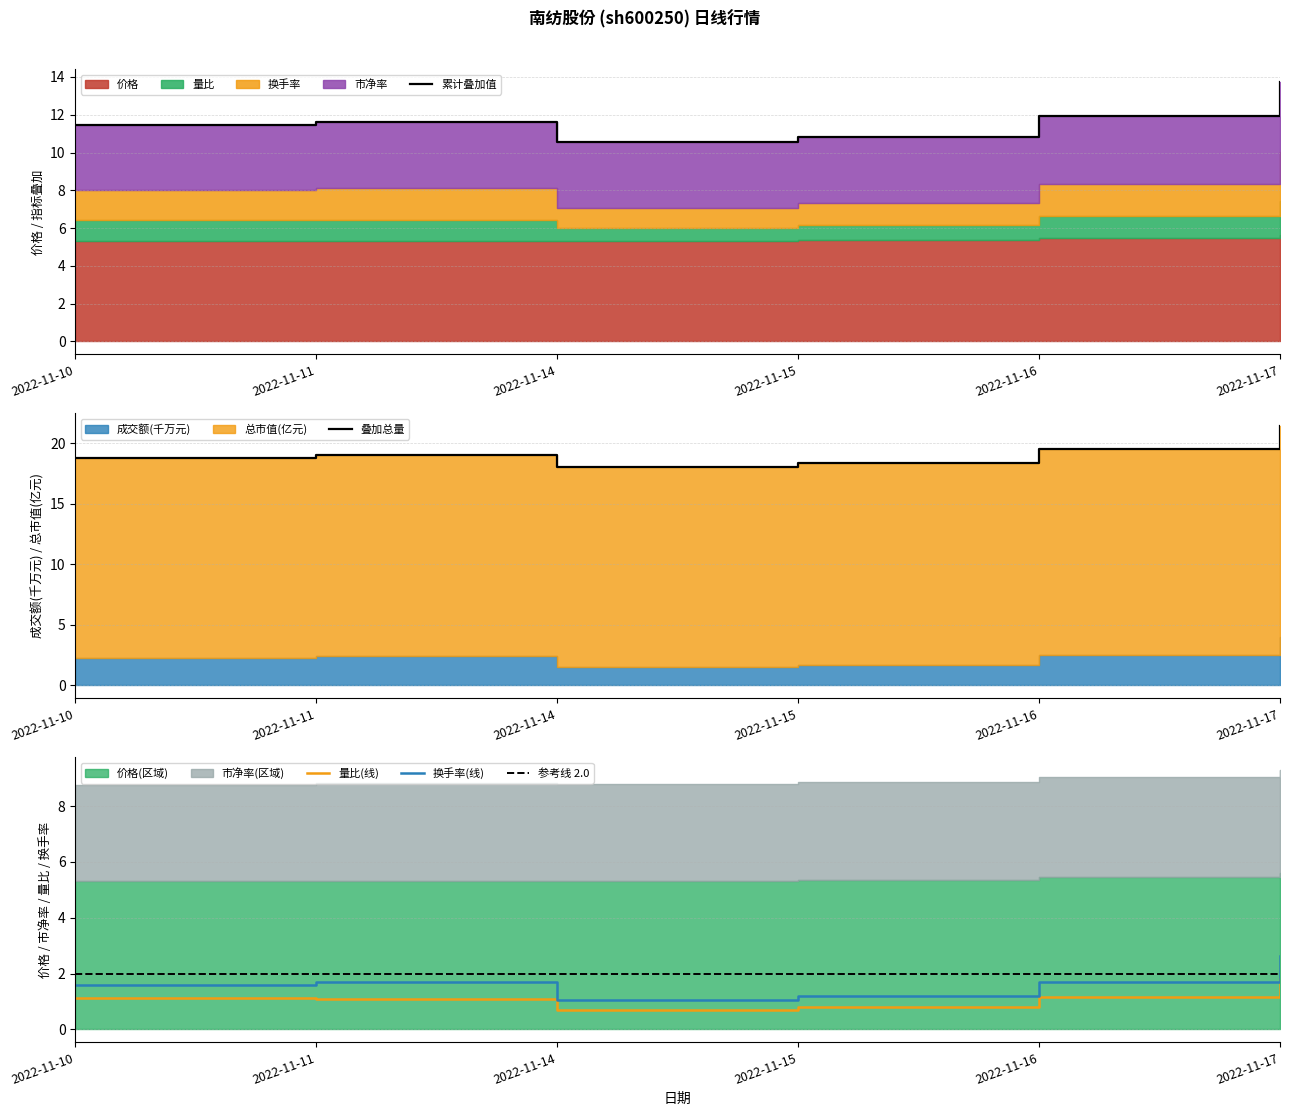

At how many categories does at least one series exceed 4?

6